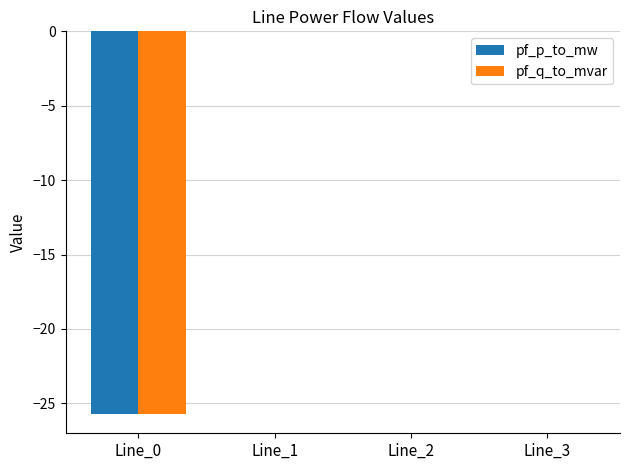

The pf_q_to_mvar series shows -25.7 at Line_0. True or false?

True